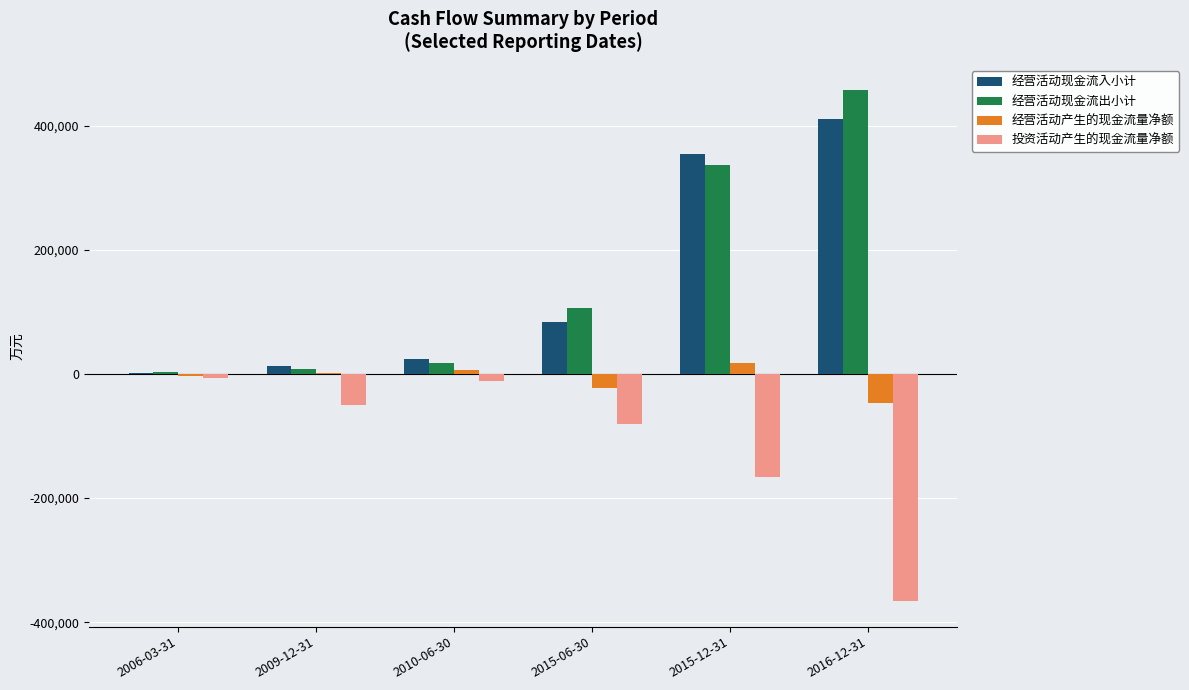

What is the sum of all 经营活动现金流出小计 values?

929856